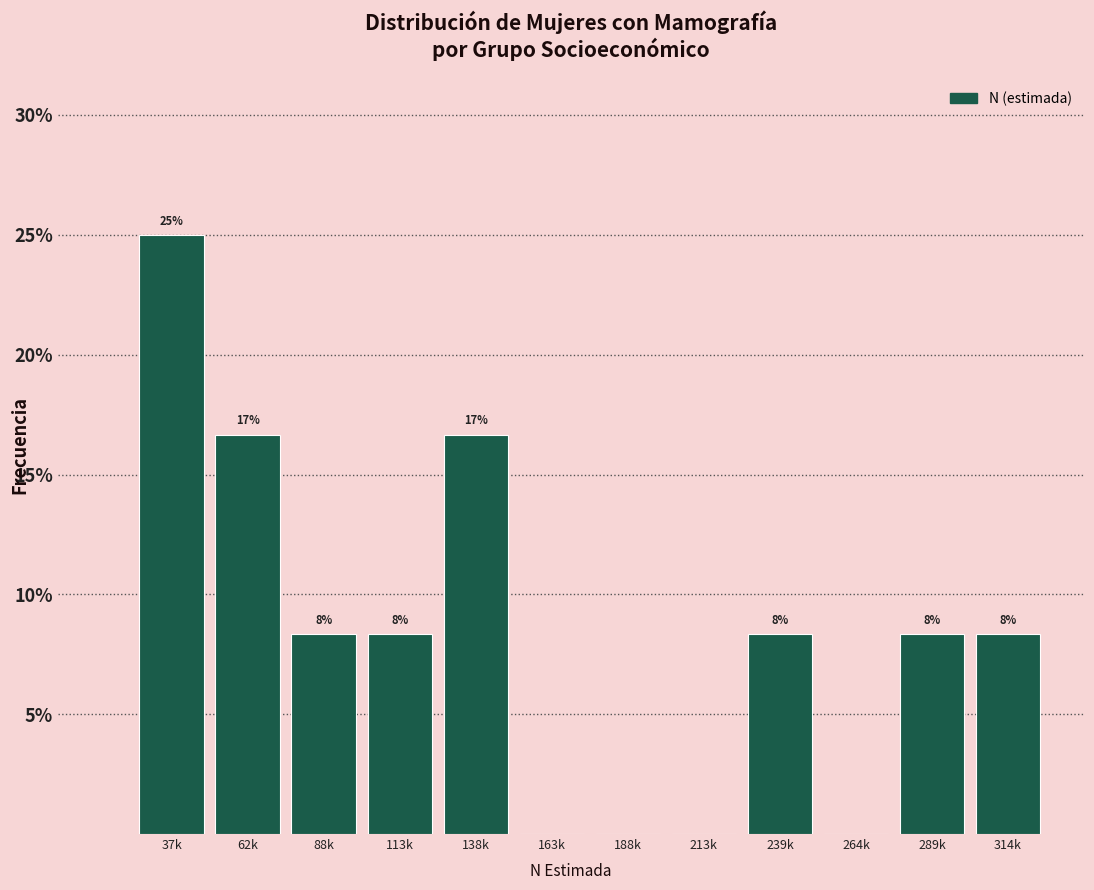

Are the bars horizontal?

No